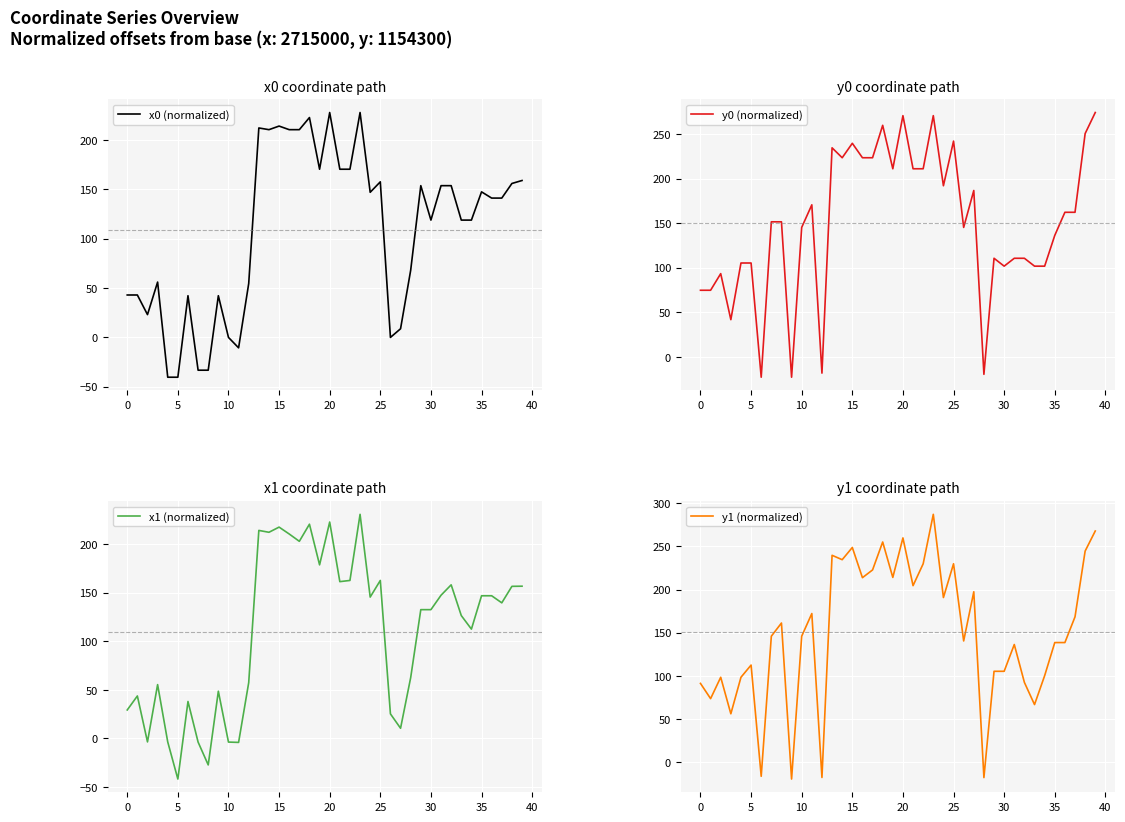

What is the minimum value for x0 (normalized)?

-40.5